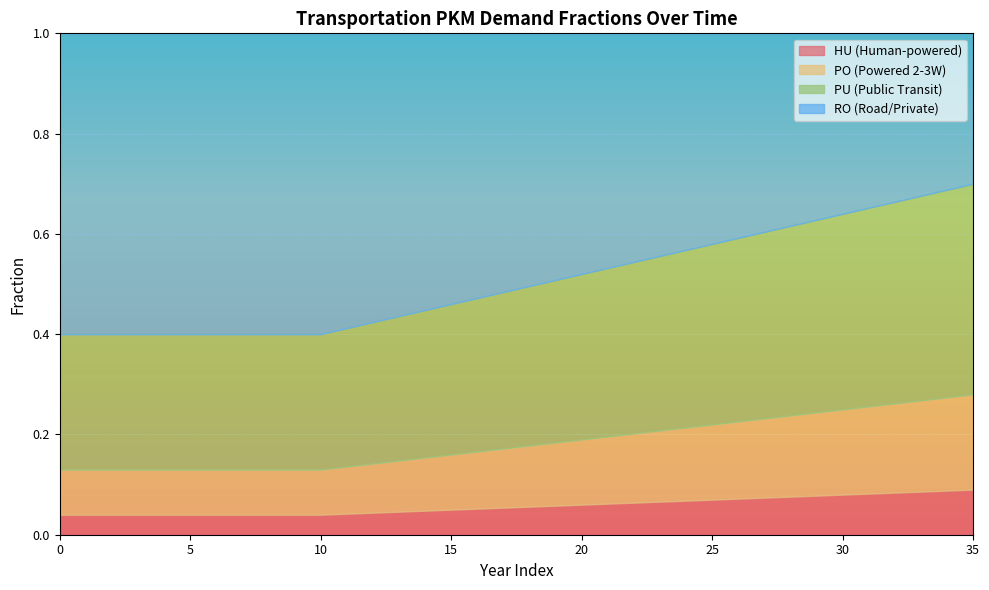

Reading left to right, extract all data points from this chart.

frac_trns_pkm_dem_private_and_public_hu: 0=0.0	1=0.0	2=0.0	3=0.0	4=0.0	5=0.0	6=0.0	7=0.0	8=0.0	9=0.0	10=0.0	11=0.0	12=0.0	13=0.0	14=0.0	15=0.1	16=0.1	17=0.1	18=0.1	19=0.1	20=0.1	21=0.1	22=0.1	23=0.1	24=0.1	25=0.1	26=0.1	27=0.1	28=0.1	29=0.1	30=0.1	31=0.1	32=0.1	33=0.1	34=0.1	35=0.1
frac_trns_pkm_dem_private_and_public_po: 0=0.1	1=0.1	2=0.1	3=0.1	4=0.1	5=0.1	6=0.1	7=0.1	8=0.1	9=0.1	10=0.1	11=0.1	12=0.1	13=0.1	14=0.1	15=0.1	16=0.1	17=0.1	18=0.1	19=0.1	20=0.1	21=0.1	22=0.1	23=0.1	24=0.1	25=0.1	26=0.2	27=0.2	28=0.2	29=0.2	30=0.2	31=0.2	32=0.2	33=0.2	34=0.2	35=0.2
frac_trns_pkm_dem_private_and_public_pu: 0=0.3	1=0.3	2=0.3	3=0.3	4=0.3	5=0.3	6=0.3	7=0.3	8=0.3	9=0.3	10=0.3	11=0.3	12=0.3	13=0.3	14=0.3	15=0.3	16=0.3	17=0.3	18=0.3	19=0.3	20=0.3	21=0.3	22=0.3	23=0.3	24=0.4	25=0.4	26=0.4	27=0.4	28=0.4	29=0.4	30=0.4	31=0.4	32=0.4	33=0.4	34=0.4	35=0.4
frac_trns_pkm_dem_private_and_public_ro: 0=0.6	1=0.6	2=0.6	3=0.6	4=0.6	5=0.6	6=0.6	7=0.6	8=0.6	9=0.6	10=0.6	11=0.6	12=0.6	13=0.6	14=0.6	15=0.5	16=0.5	17=0.5	18=0.5	19=0.5	20=0.5	21=0.5	22=0.5	23=0.4	24=0.4	25=0.4	26=0.4	27=0.4	28=0.4	29=0.4	30=0.4	31=0.3	32=0.3	33=0.3	34=0.3	35=0.3